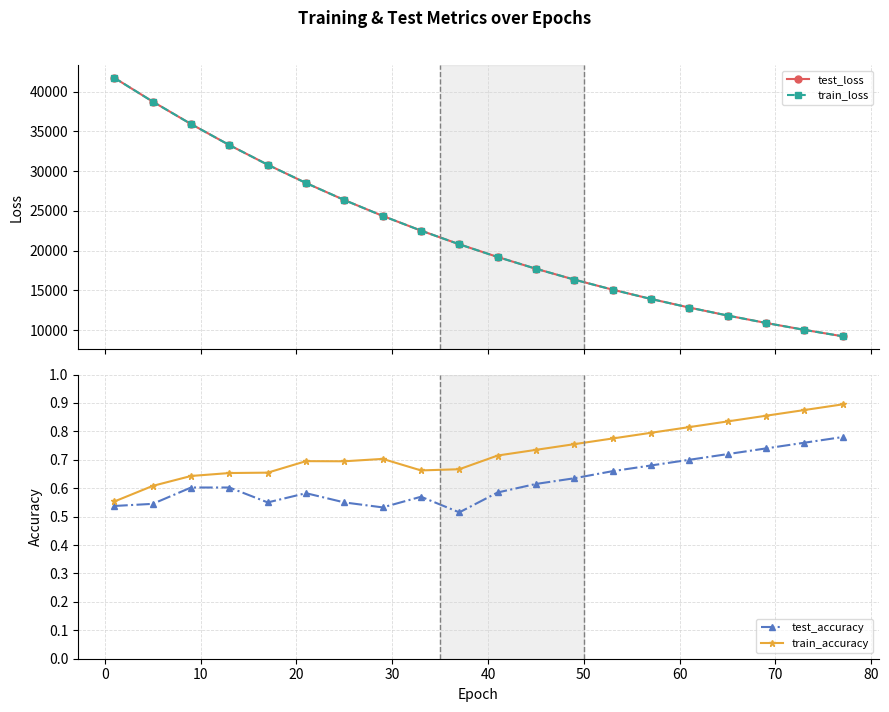

What is the value of the test_loss point at the 12th from the left?

17723.0